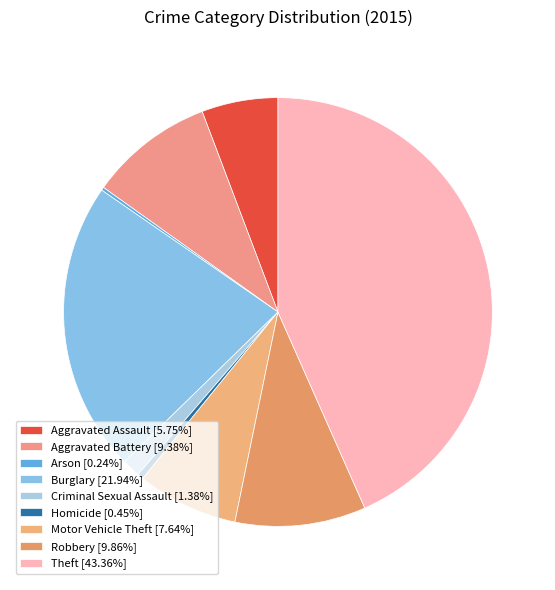

Approximately how many times larger is the value at Motor Vehicle Theft compared to Theft?

0.2